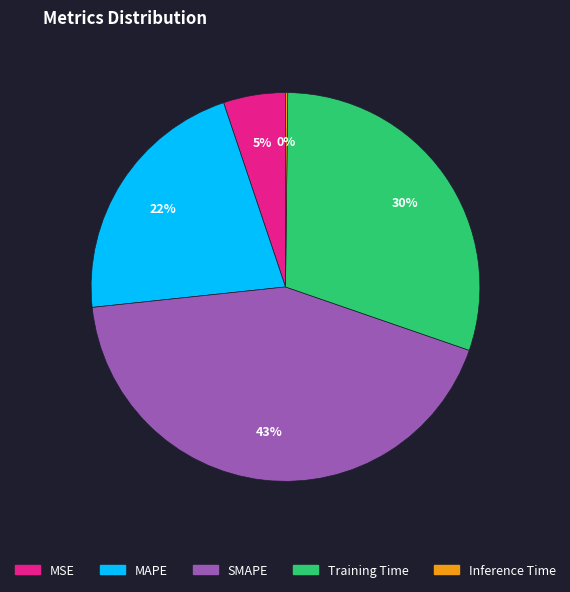

Is there any slice that represents more than half of the pie?

No